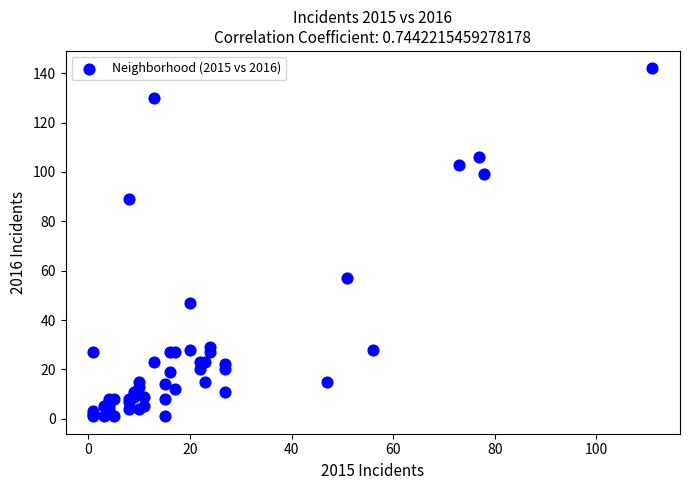

What Y value in the scatter plot is closest to 71?

57